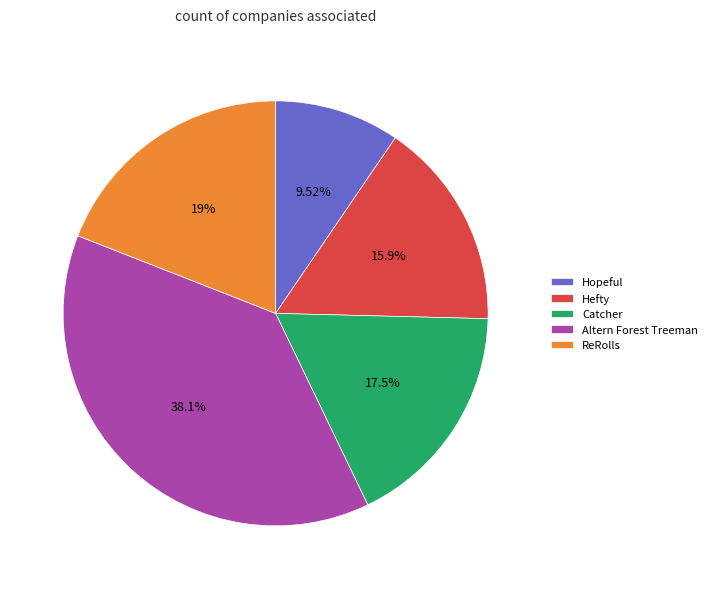

To the nearest percent, what is the average slice percentage?

20%